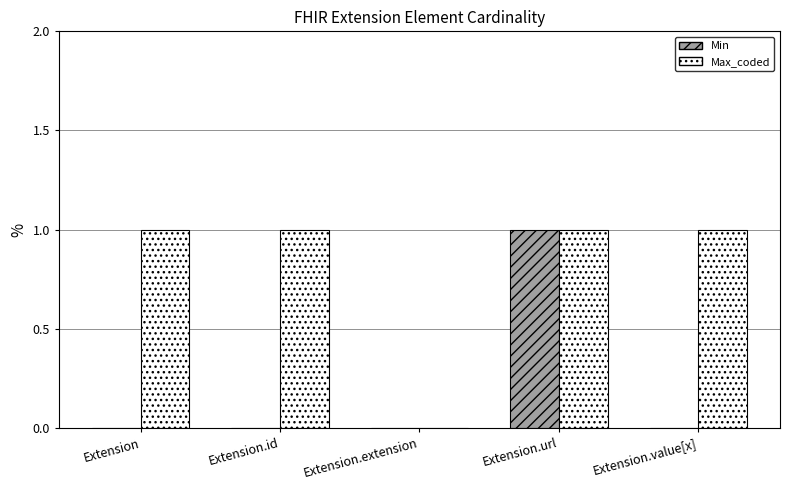

Which series changed the most between Extension and Extension.url?

Min